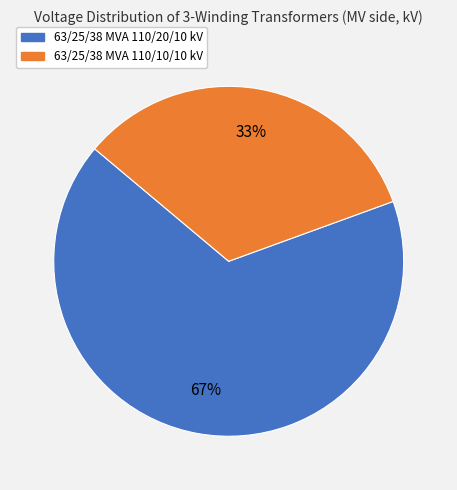

Is there any slice that represents more than half of the pie?

Yes